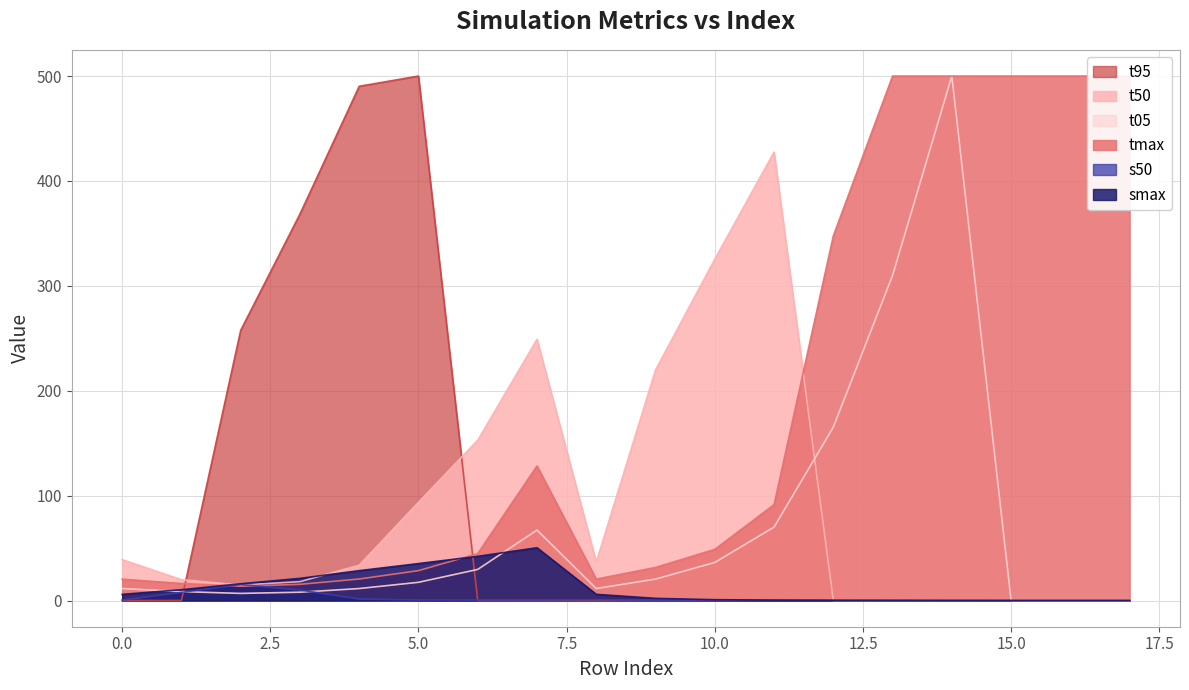

Which series has the largest range (max minus min)?

t05